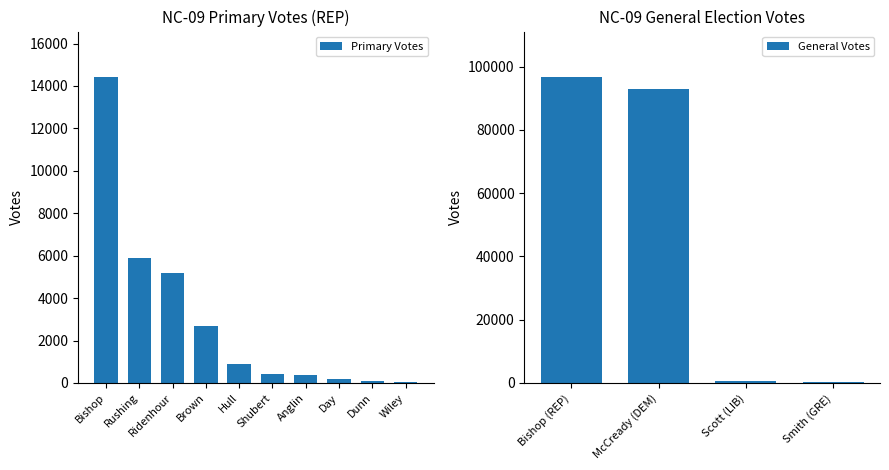

Rank the categories by value from lowest to highest.

Wiley, Dunn, Day, Anglin, Shubert, Hull, Brown, Ridenhour, Rushing, Bishop